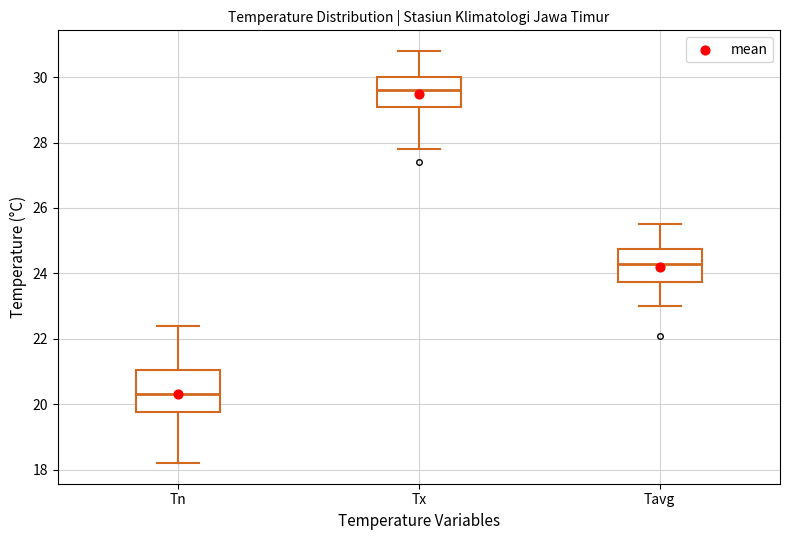

Reading left to right, read every box against the y-axis: the position of its median line, the range the box covers, and the ends of its whiskers. The values are not printed on the chart, so give them approximately, as read against the axis.

Tn: median 20.4, box 19.8 to 21.0, whiskers 18.2 to 22.4
Tx: median 29.6, box 29.2 to 30.0, whiskers 27.8 to 30.8
Tavg: median 24.4, box 23.8 to 24.8, whiskers 23.0 to 25.6